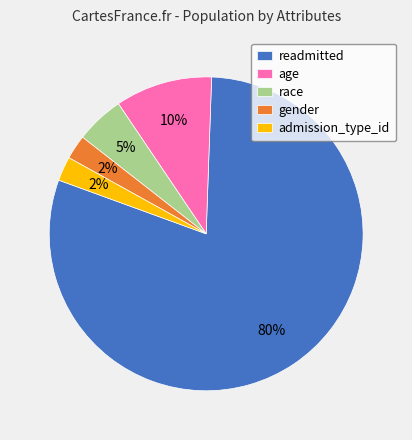

To the nearest percent, what portion does race represent?

5%